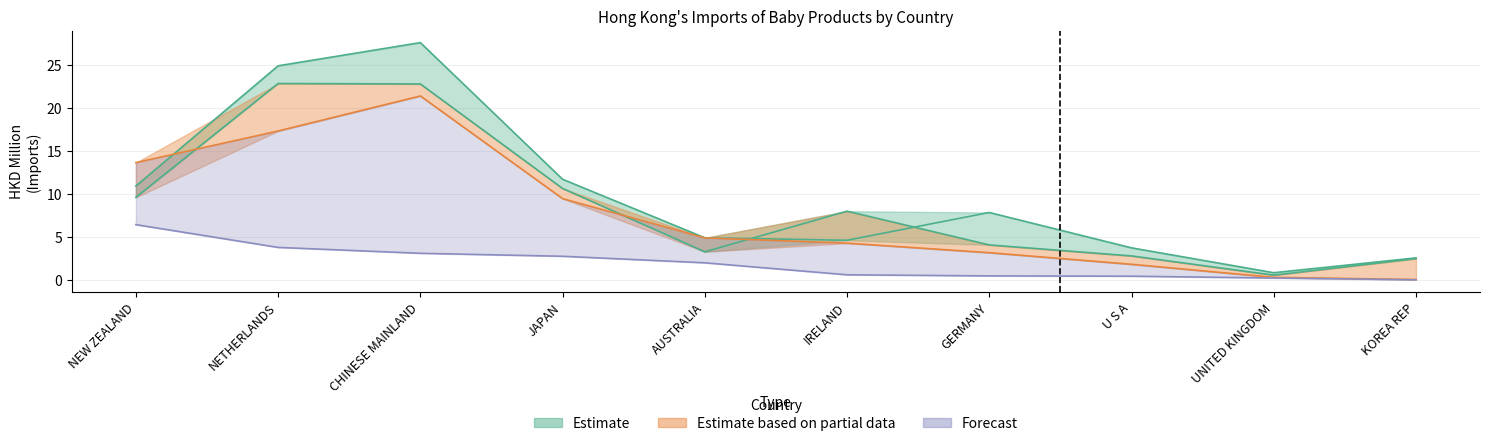

What is the label of the 7th point from the right?

JAPAN